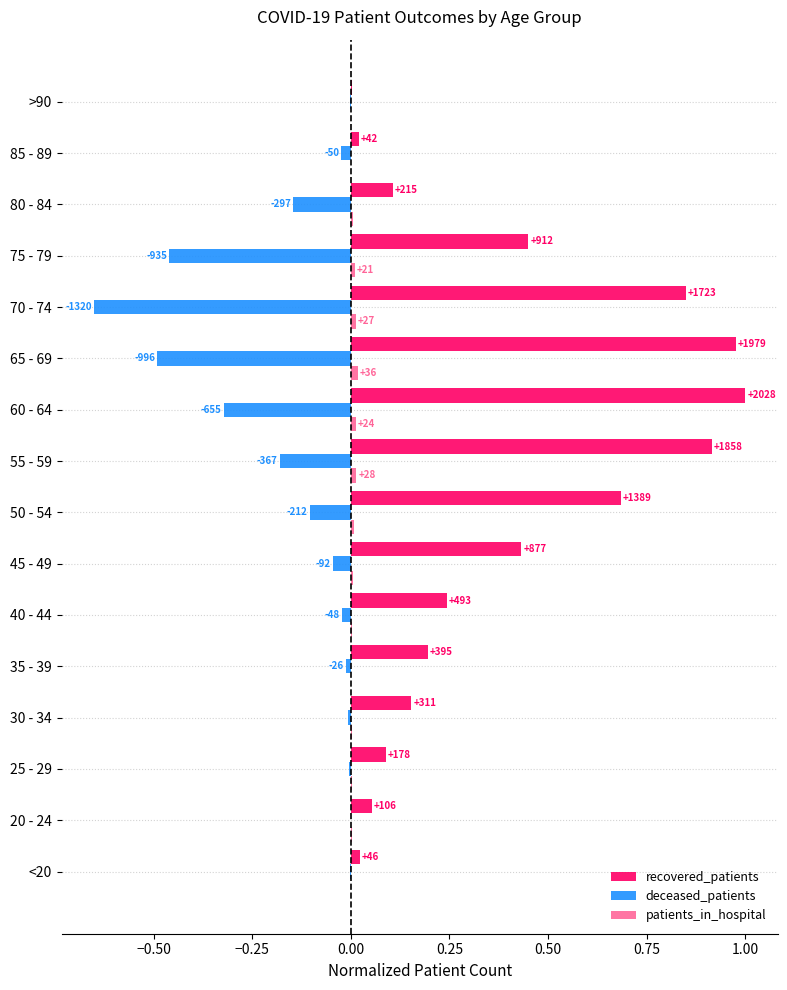

How many bars are there in each group?

3